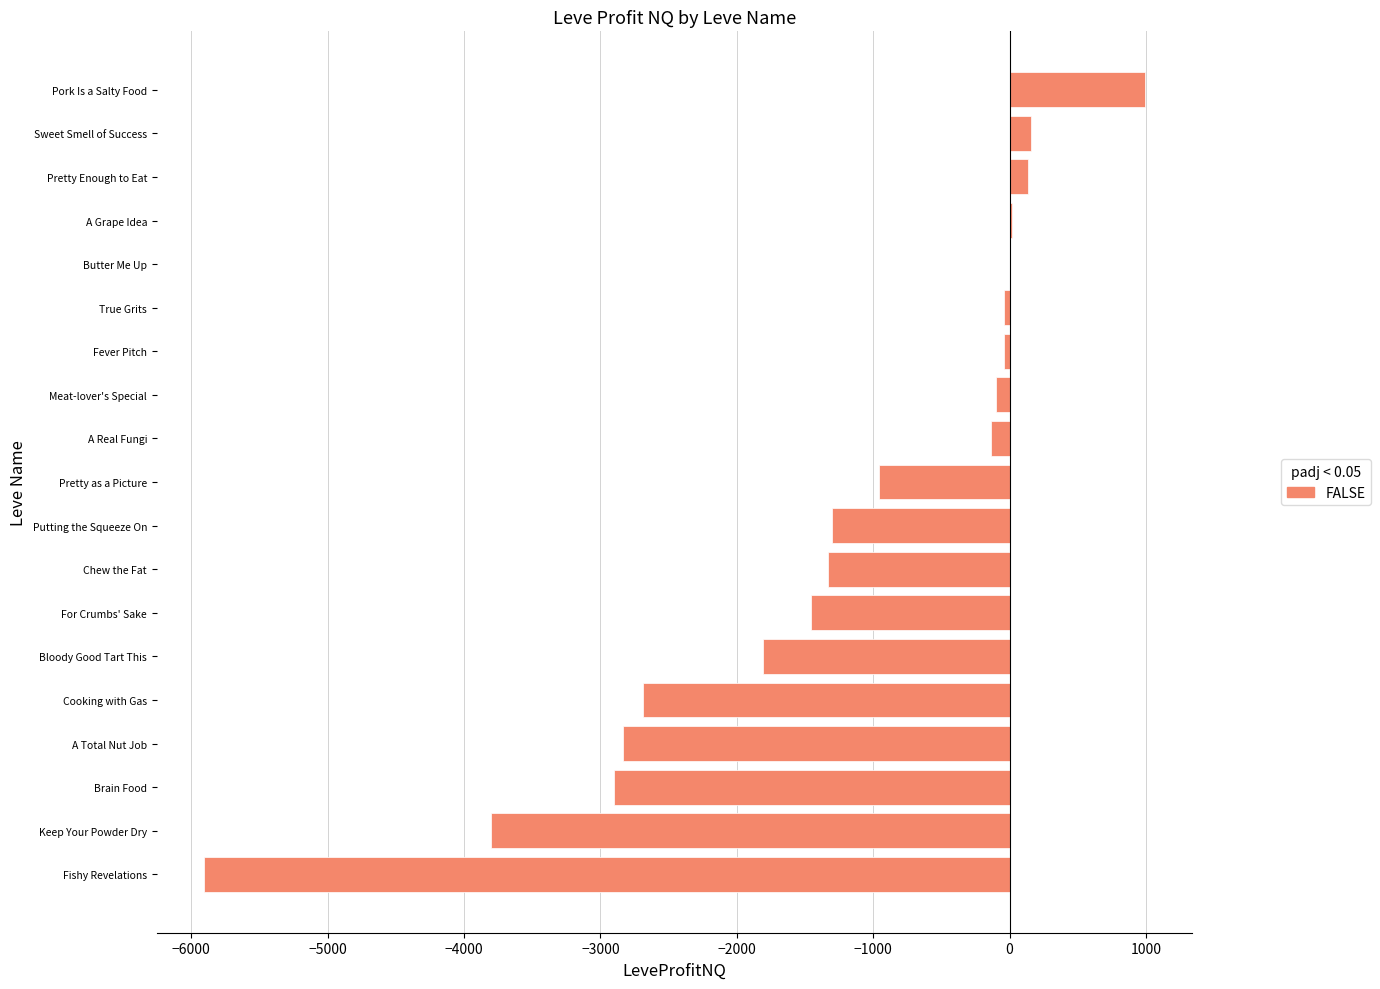

Between Fishy Revelations and Brain Food, which is larger?

Brain Food